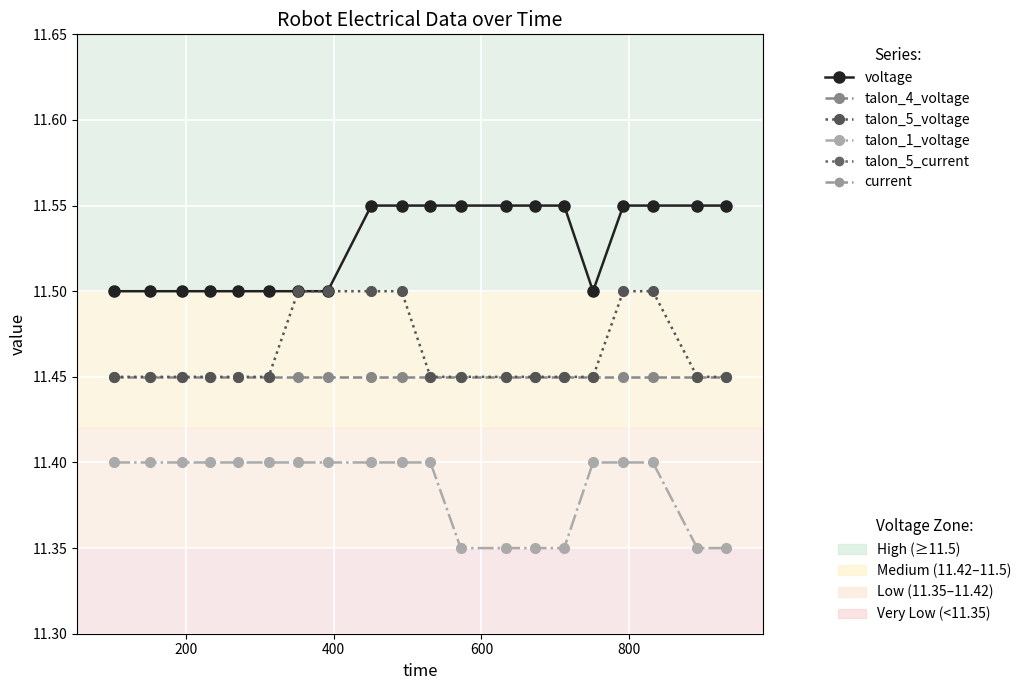

Is this an area chart (filled region under the line)?

No